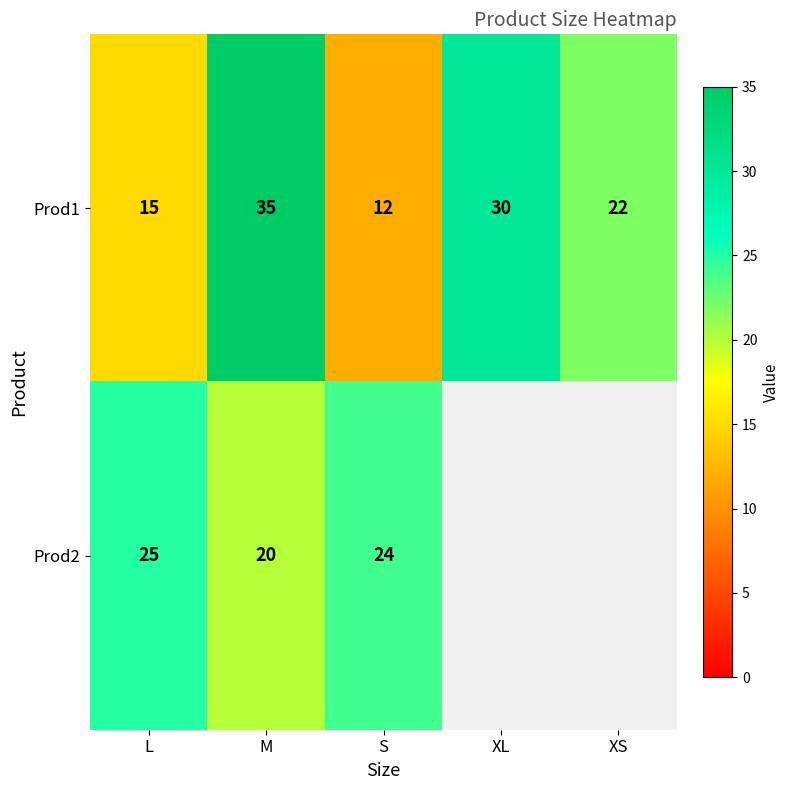

Rank the categories by Prod1 value from highest to lowest.

M, XL, XS, L, S